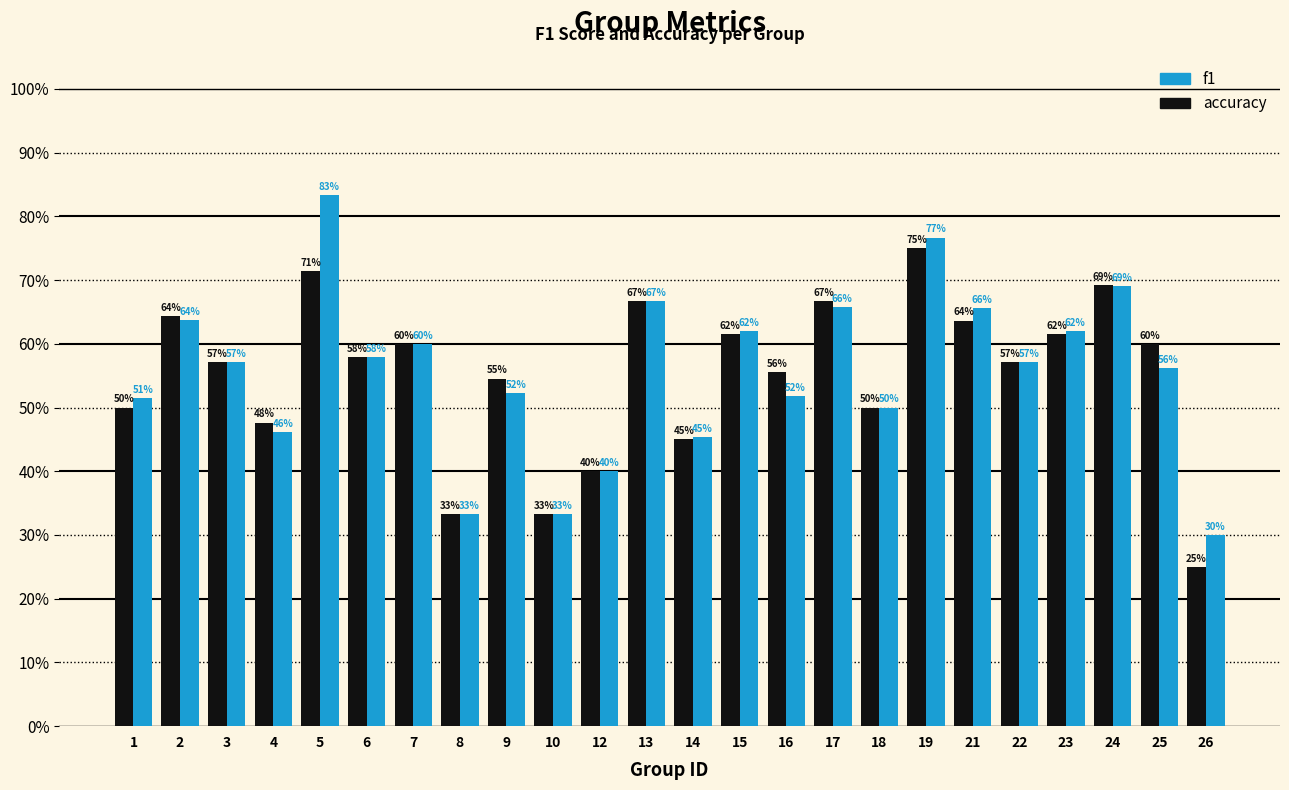

What is the smallest value displayed?

0.2